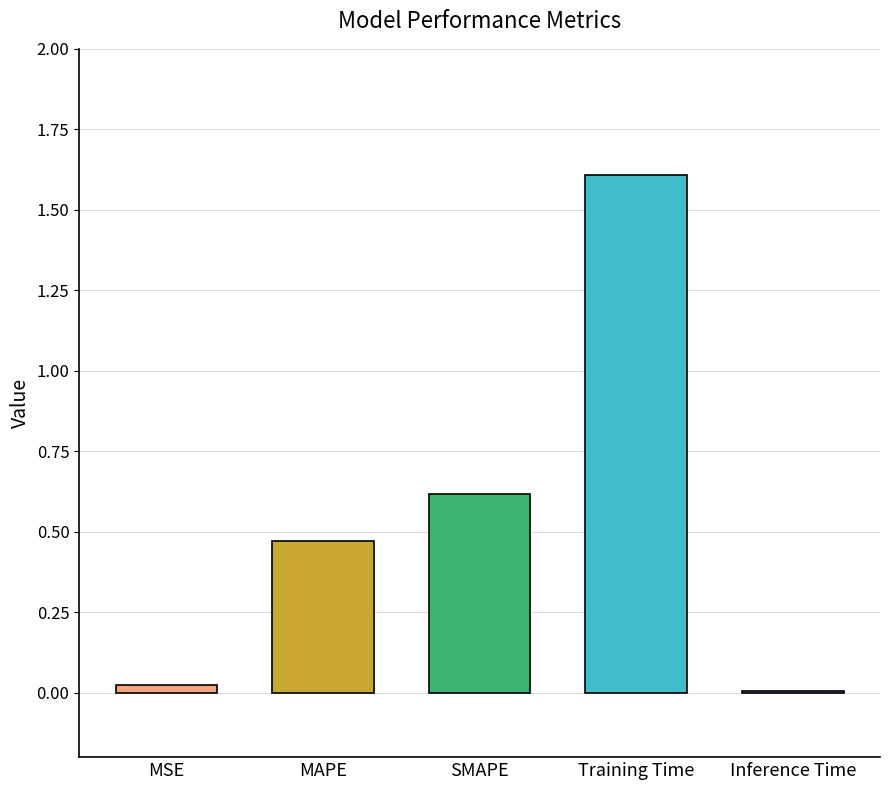

Between MAPE and Inference Time, which is larger?

MAPE